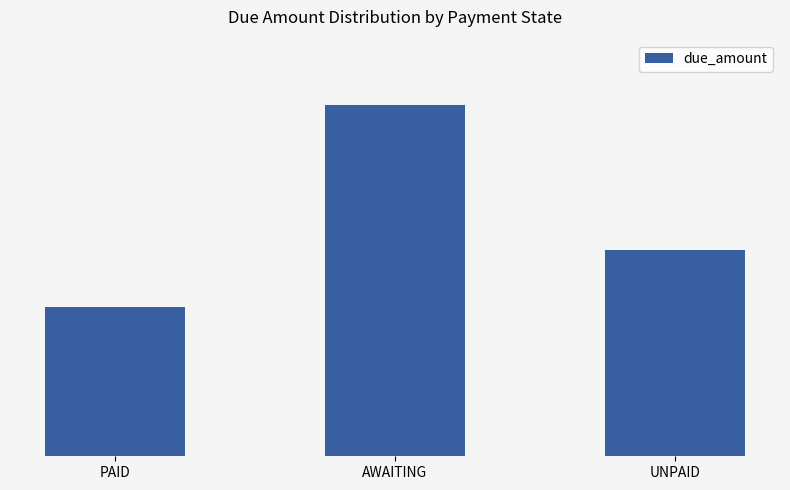

Where does the data first go above 158330?

AWAITING